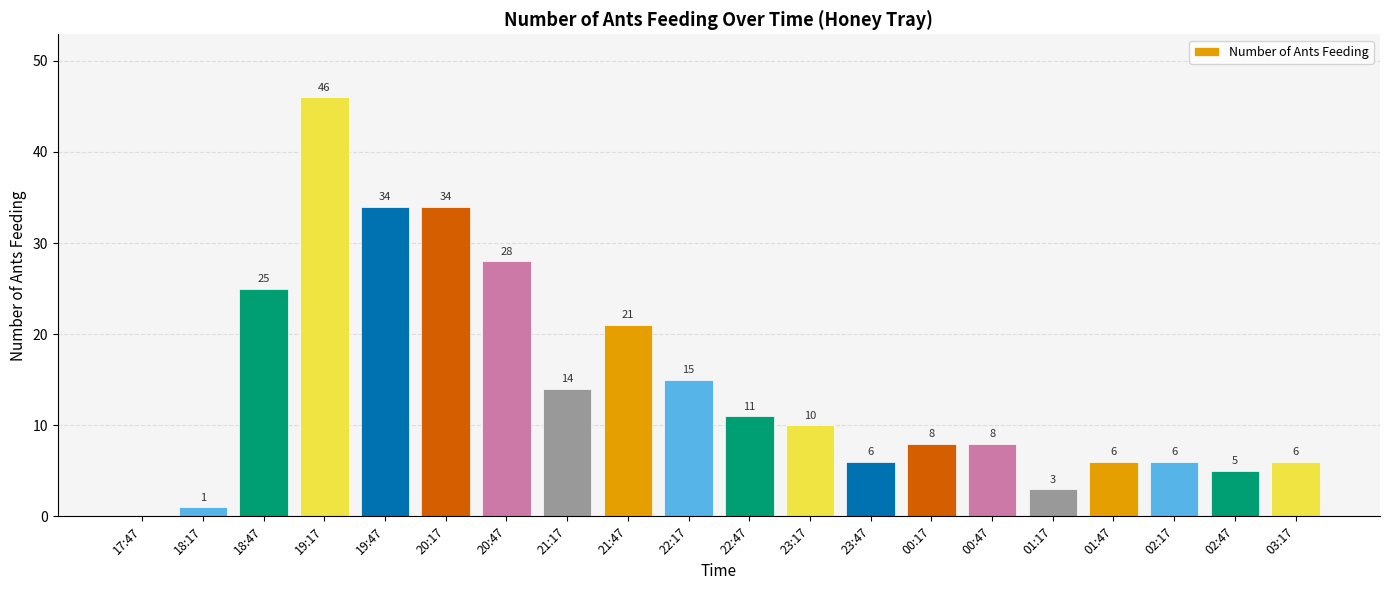

Approximately how many times larger is the value at 21:47 compared to 23:47?

3.5